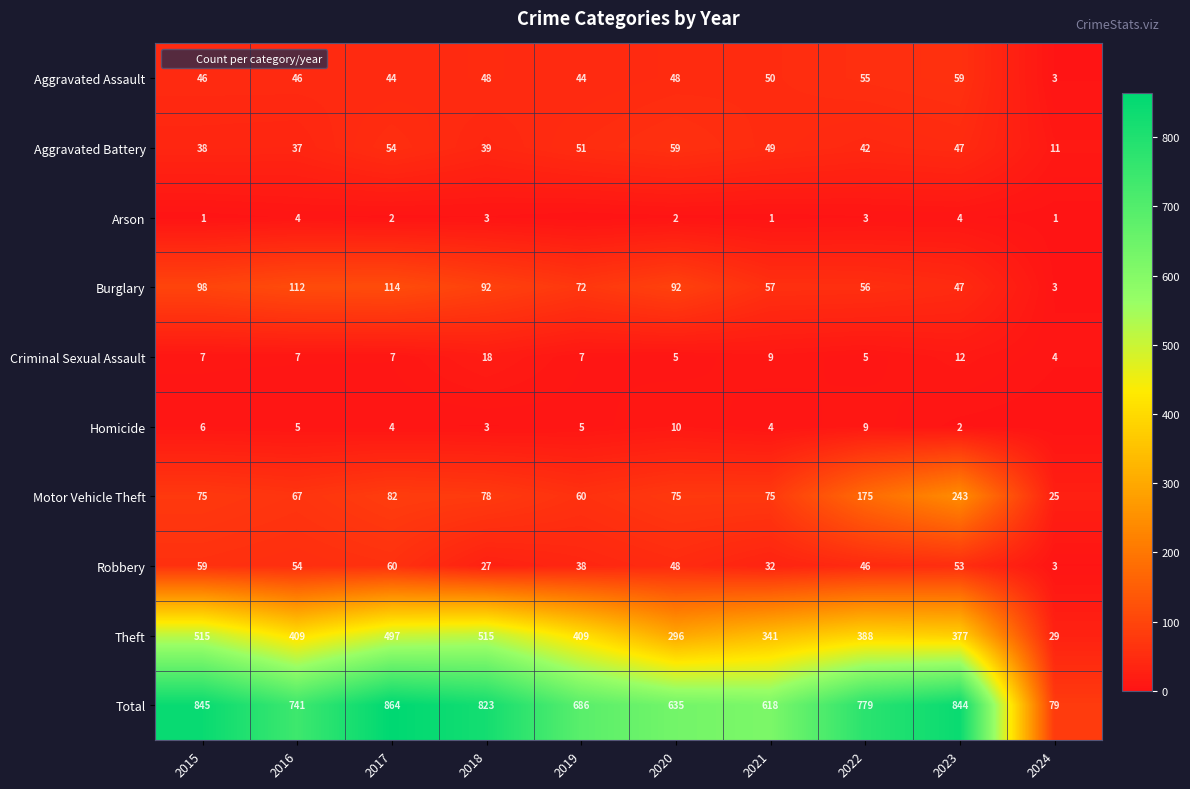

Is it true that Homicide equals 2 at 2021?

False